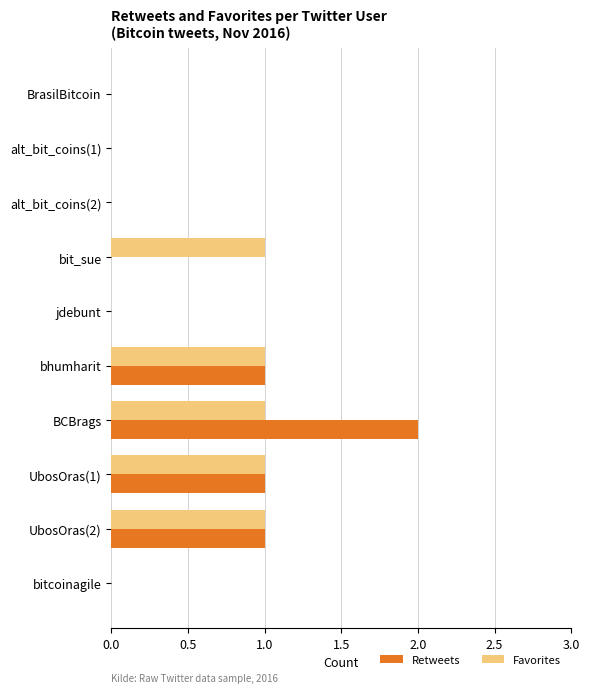

Count the number of data series in this chart.

2